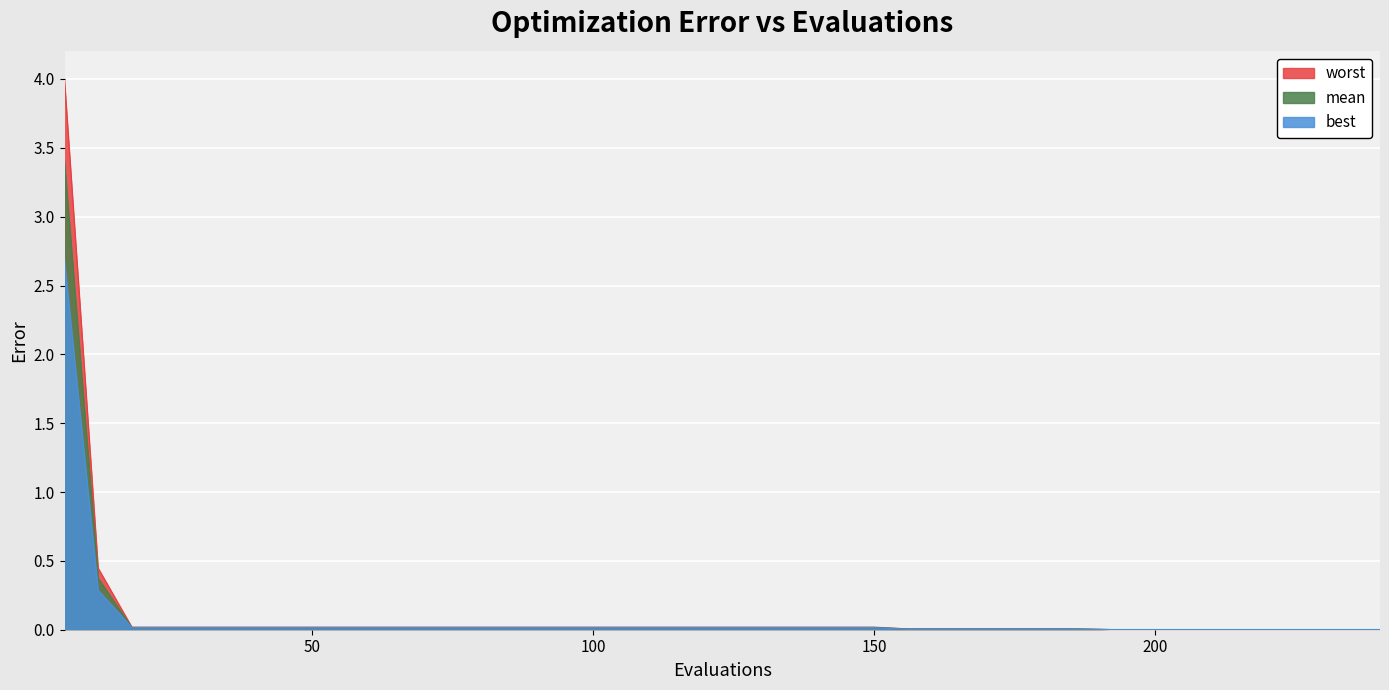

Between 174 and 180, which series saw the biggest shift?

mean